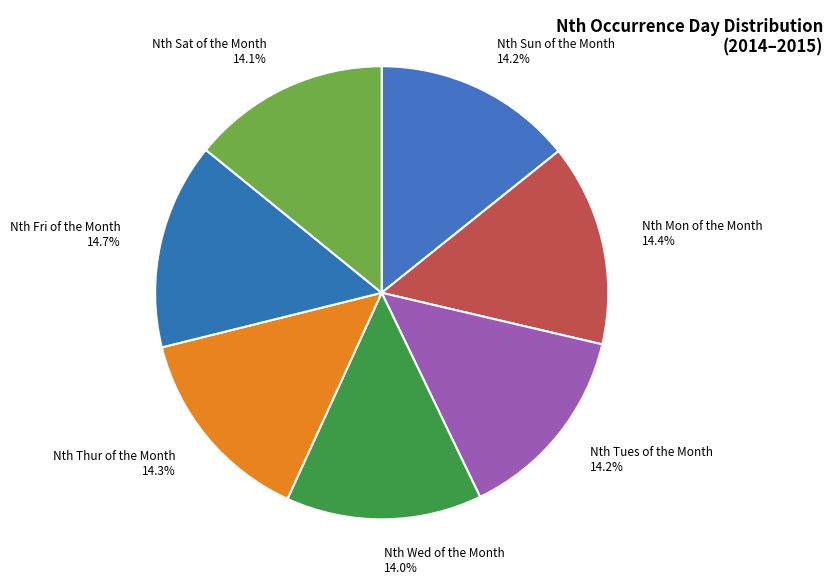

Is the sum of Nth Mon of the Month and Nth Fri of the Month greater than half?

No